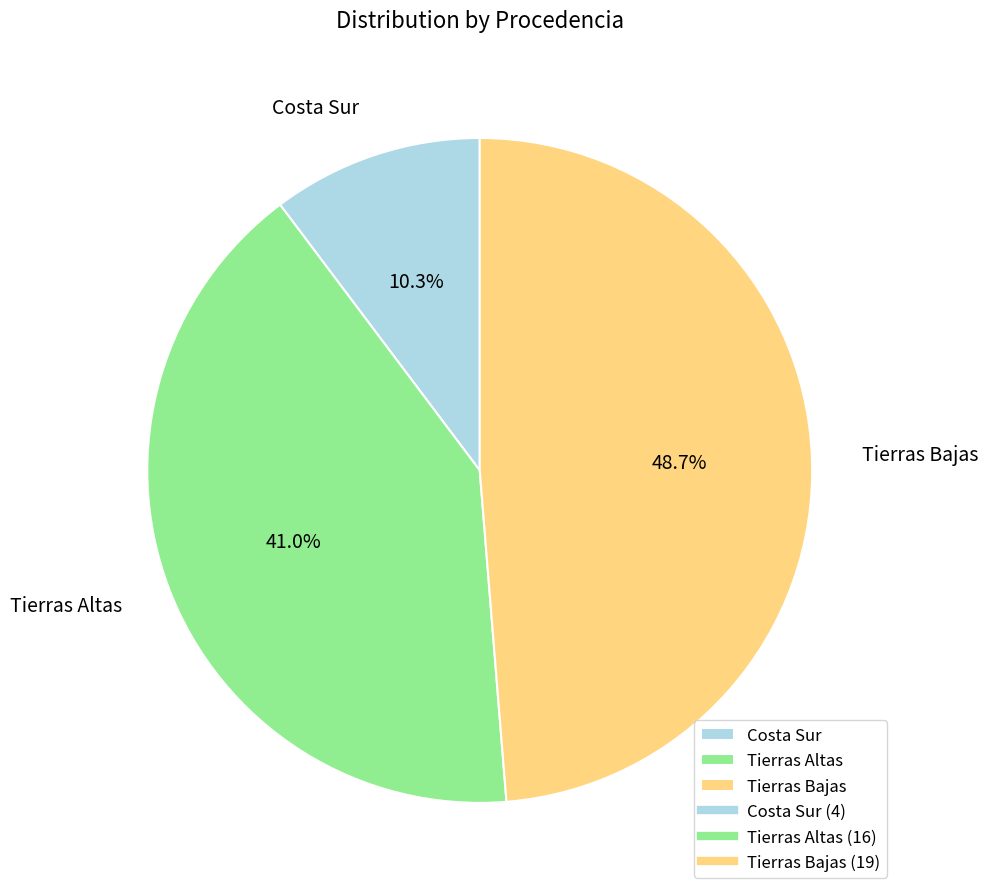

What is the largest slice in the pie chart?

Tierras Bajas